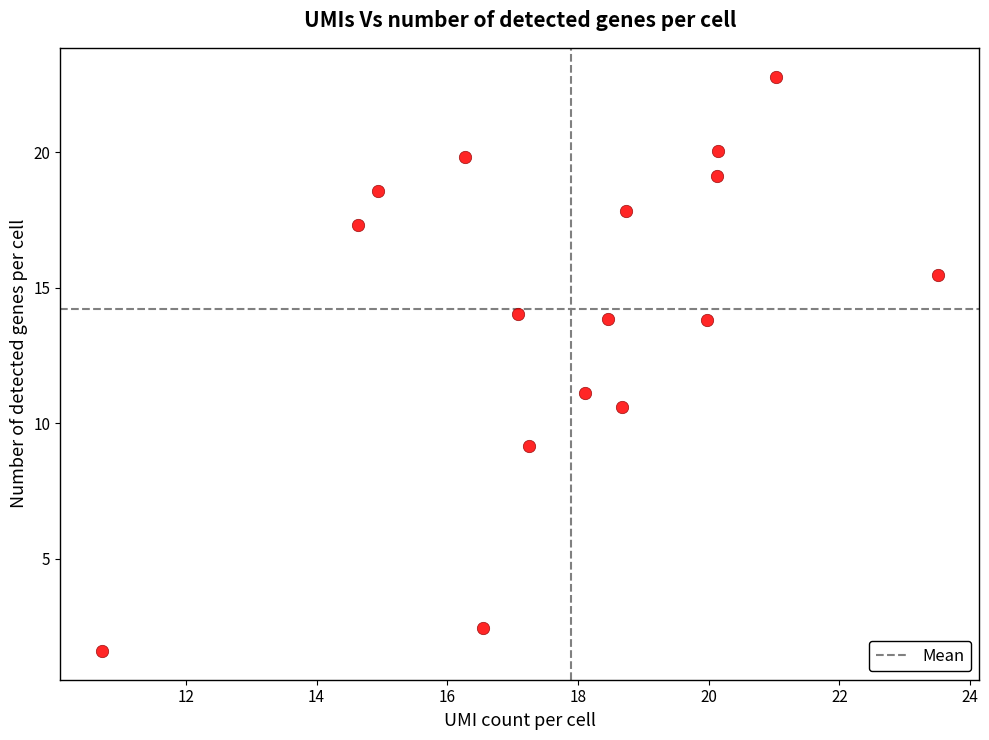

What is the range of Y values (max minus min)?

21.2